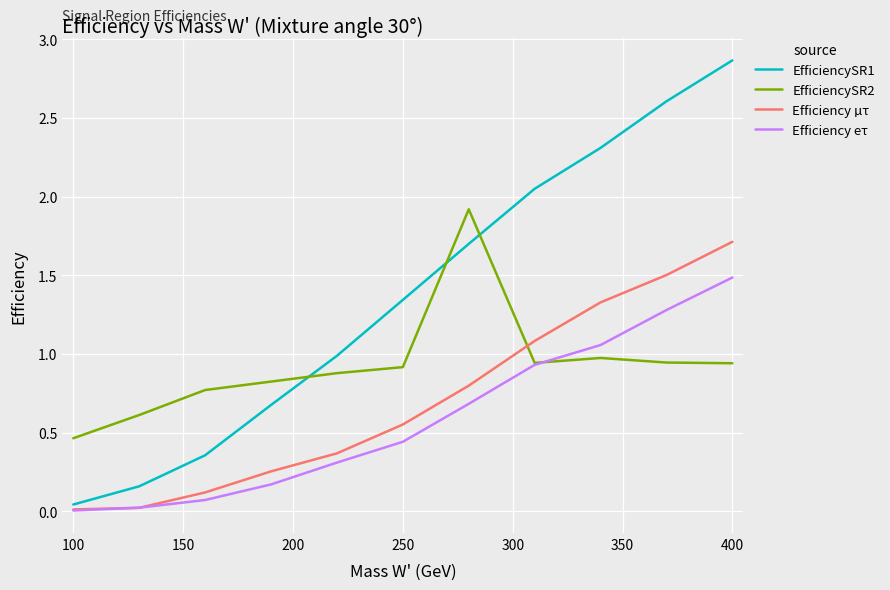

How many series are shown in this chart?

4